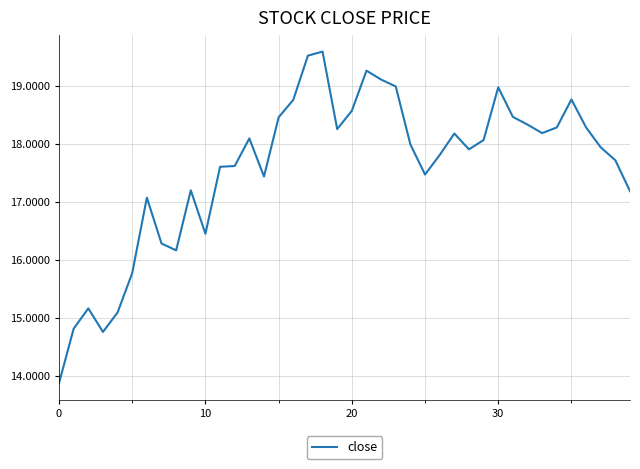

What is the difference between the maximum and minimum values?

5.7